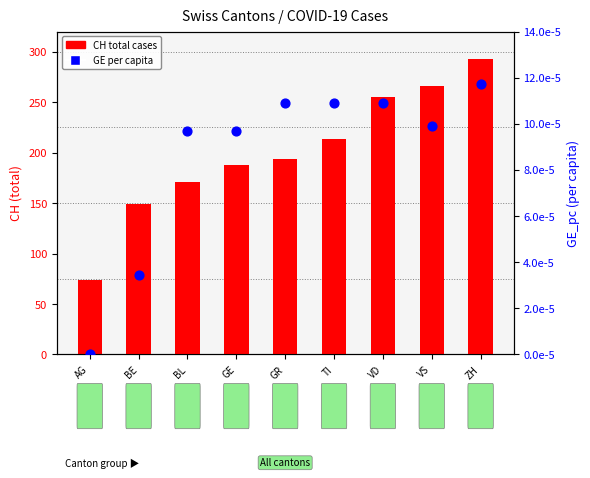

What is the total value across all series at GE?

188.0